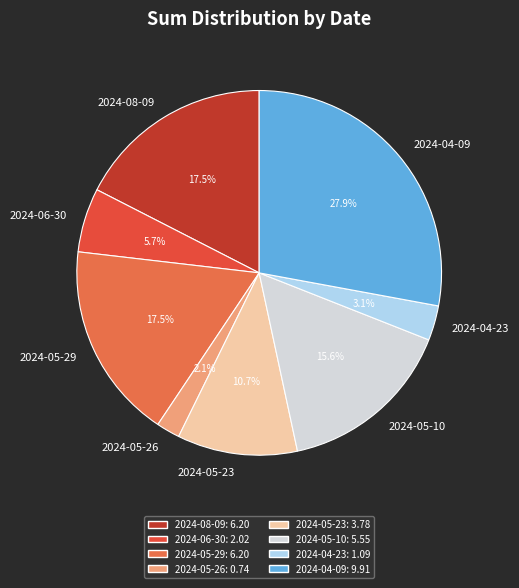

What is the largest slice in the pie chart?

2024-04-09